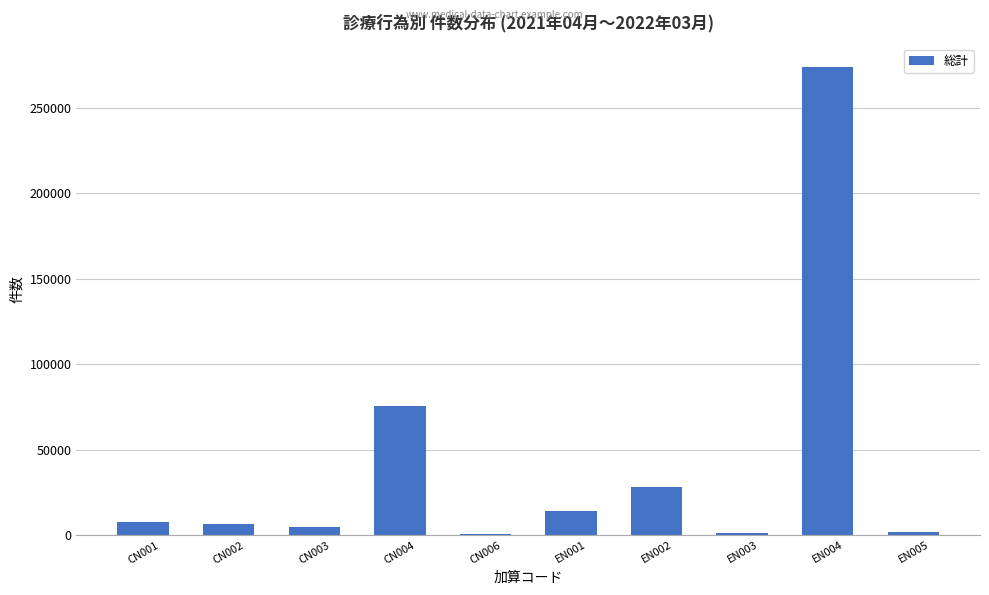

What is the sum of all values?

415181